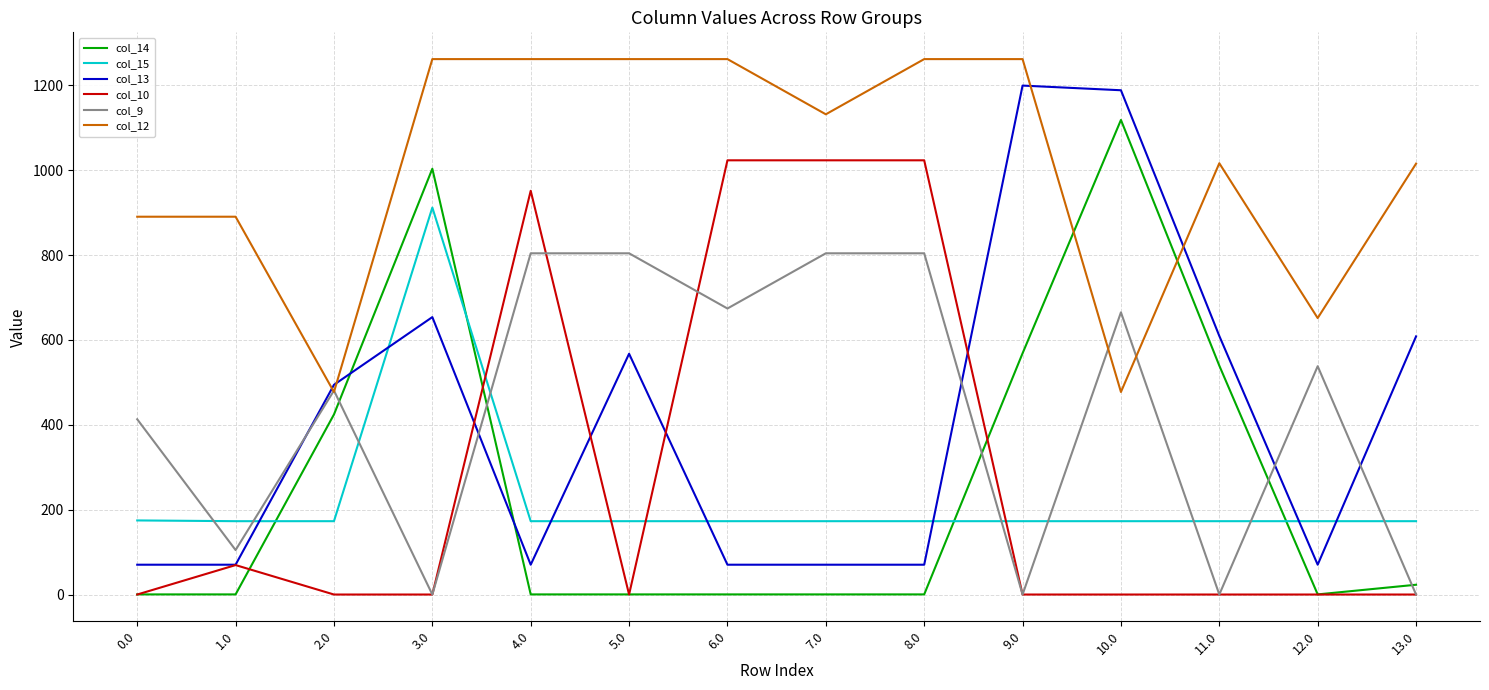

What is the difference between the highest and lowest values at 1.0?

890.0